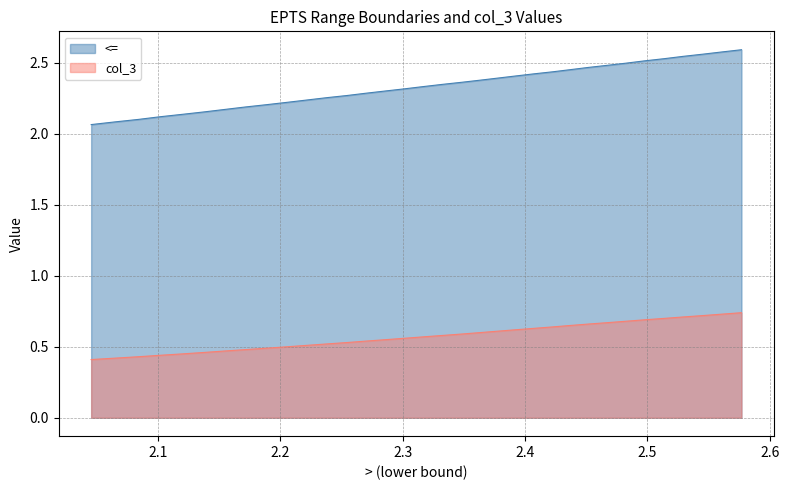

Which series has the widest spread of values?

<=